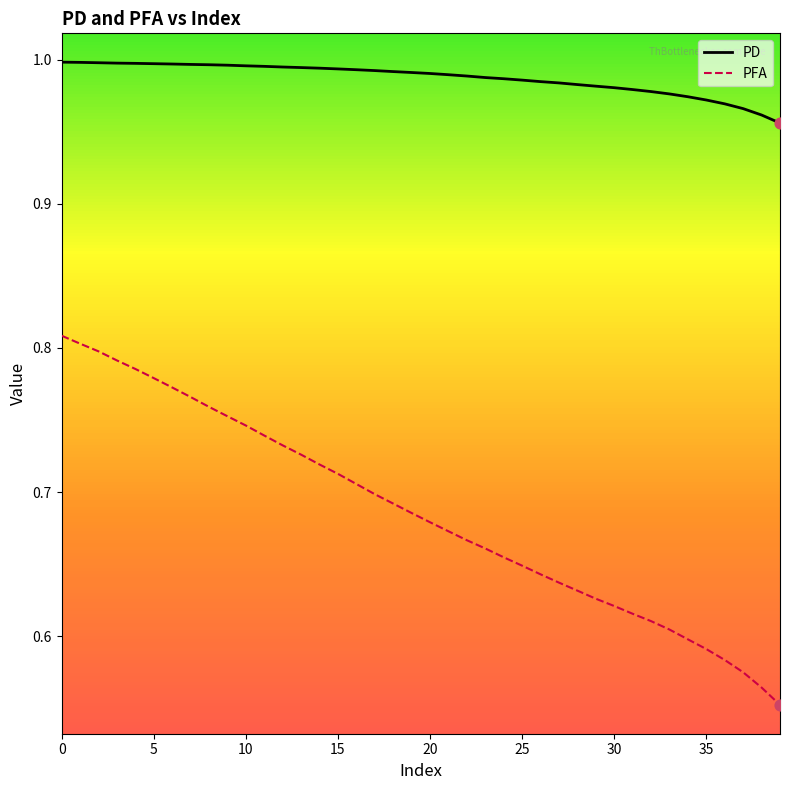

Which series has the largest total across all categories?

PD